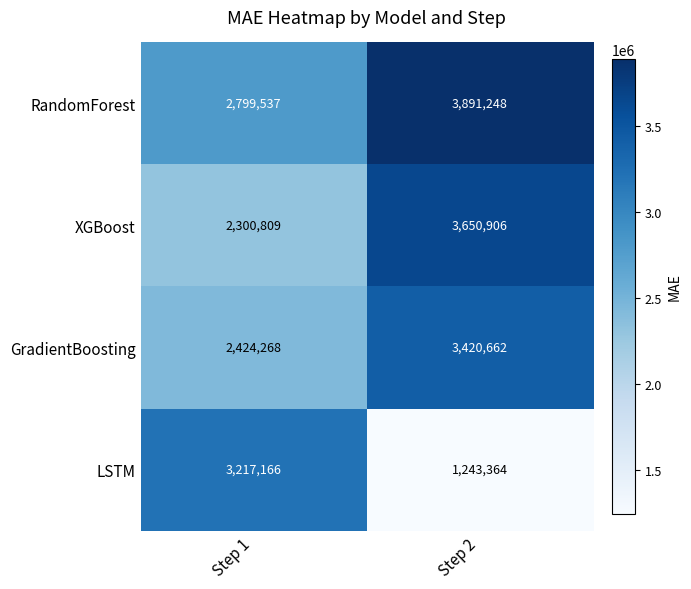

Is it true that RandomForest equals 2799537 at Step 1?

True